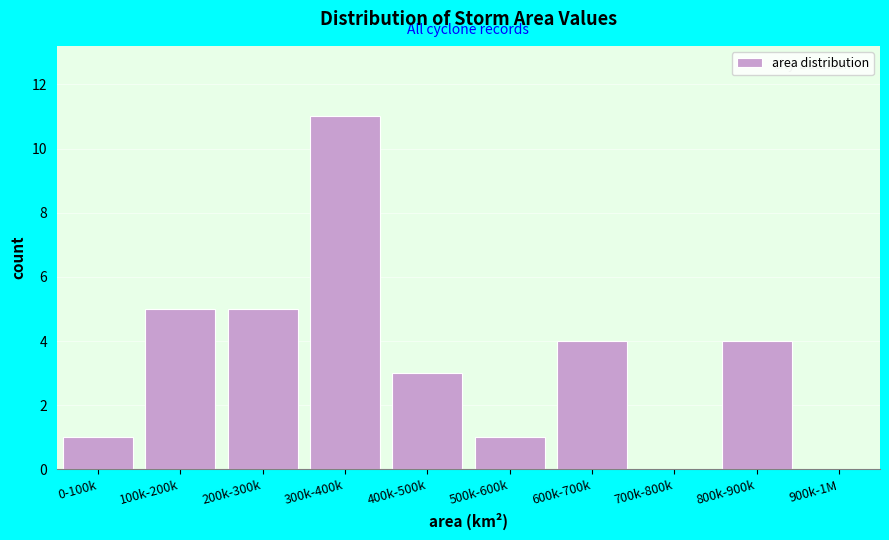

Reading left to right, what are all the values shown in this chart?

0-100k=1	100k-200k=5	200k-300k=5	300k-400k=11	400k-500k=3	500k-600k=1	600k-700k=4	700k-800k=0	800k-900k=4	900k-1M=0